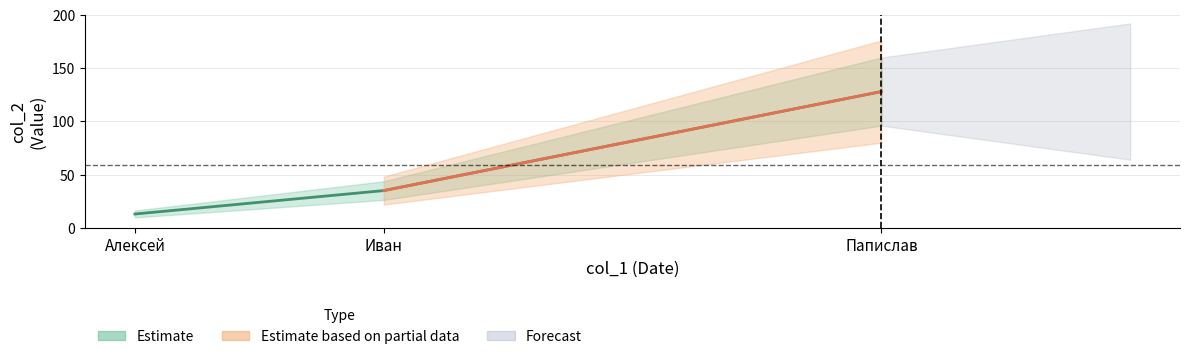

The value at Алексей is 13. True or false?

True